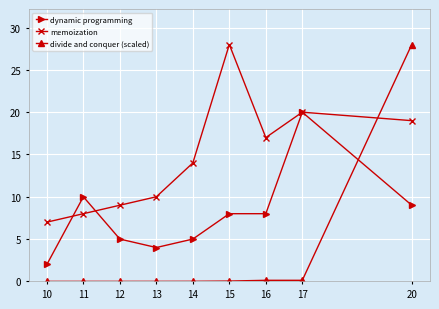

True or false: dynamic programming has more than 1 points higher than both neighbors.

True